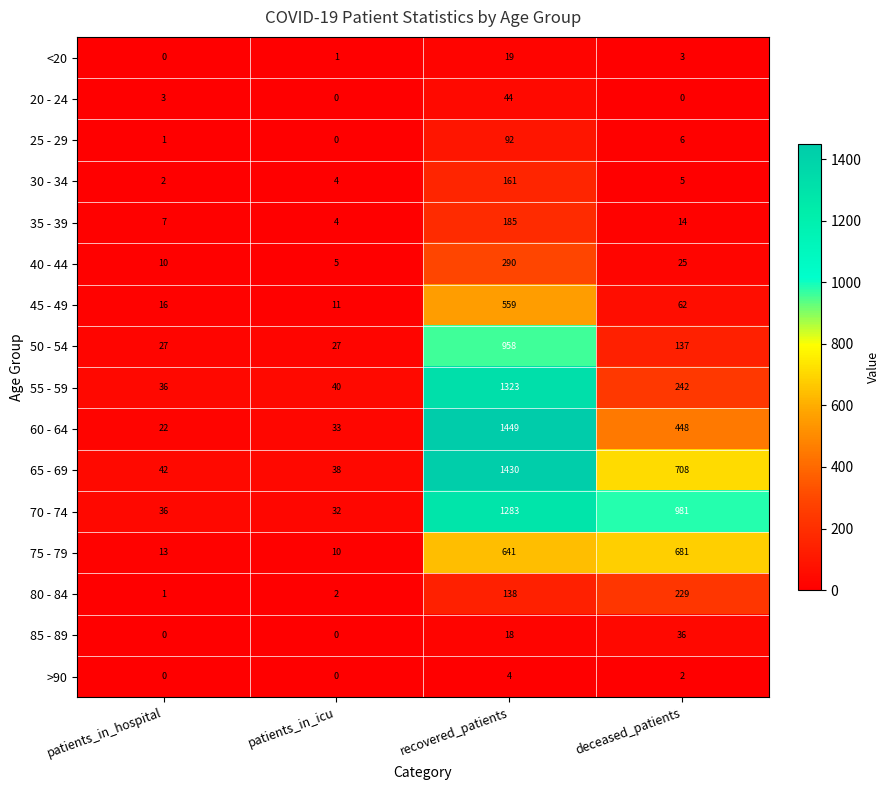

How many distinct data groups are displayed?

16